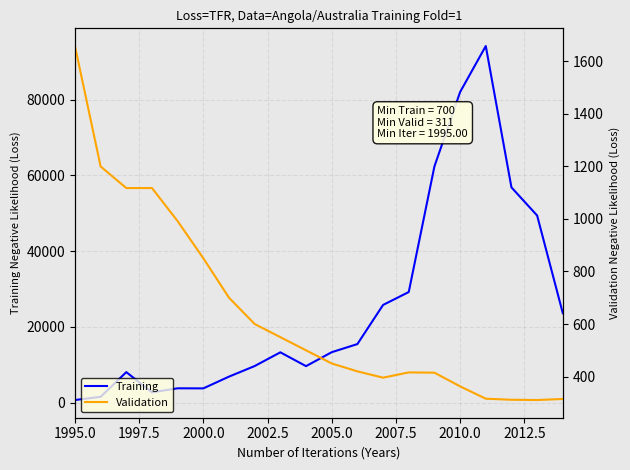

The value of Training at 2000.0 is 4945. True or false?

False